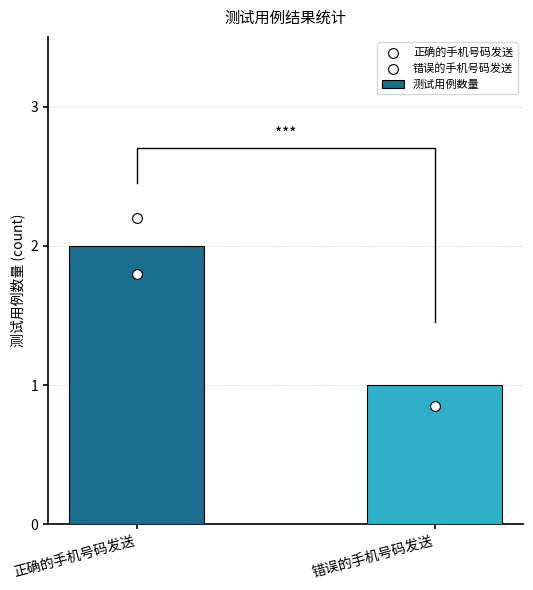

At which category is the sum across all series the highest?

正确的手机号码发送